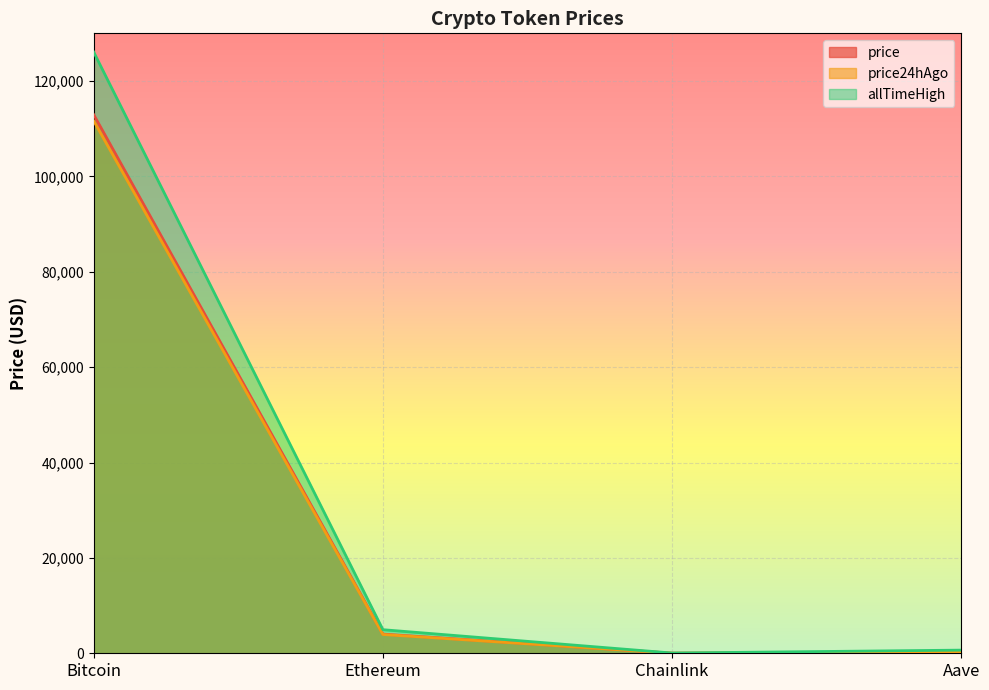

At Bitcoin, list the series in order from smallest to largest.

price24hAgo, price, allTimeHigh